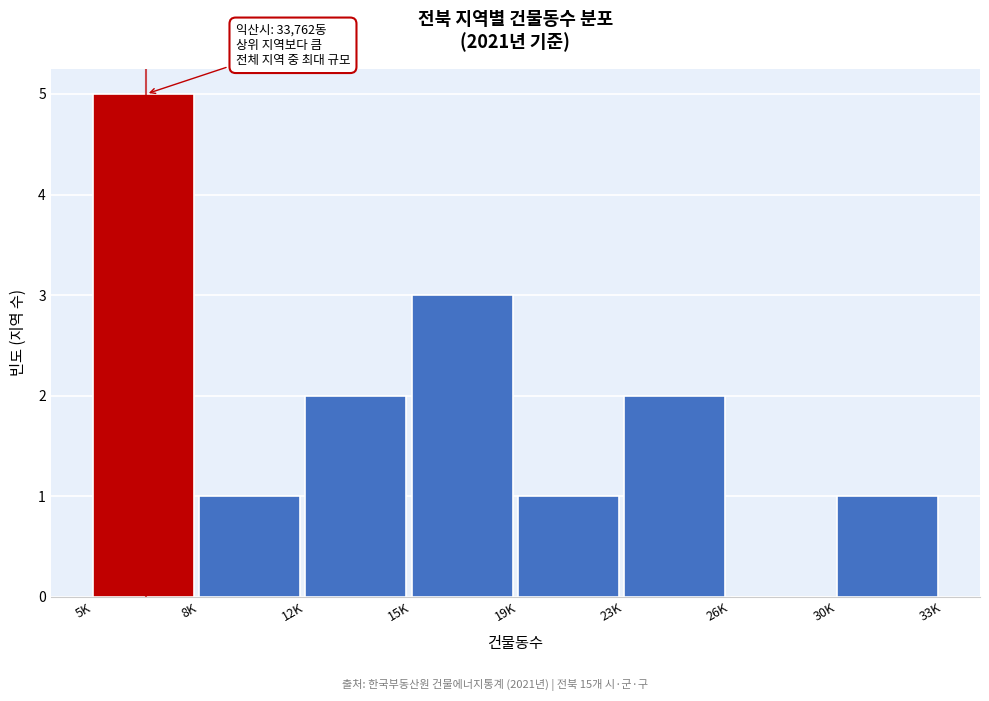

Reading left to right, list all the values displayed in this chart.

5K=5	8K=1	12K=2	15K=3	19K=1	23K=2	26K=0	30K=1